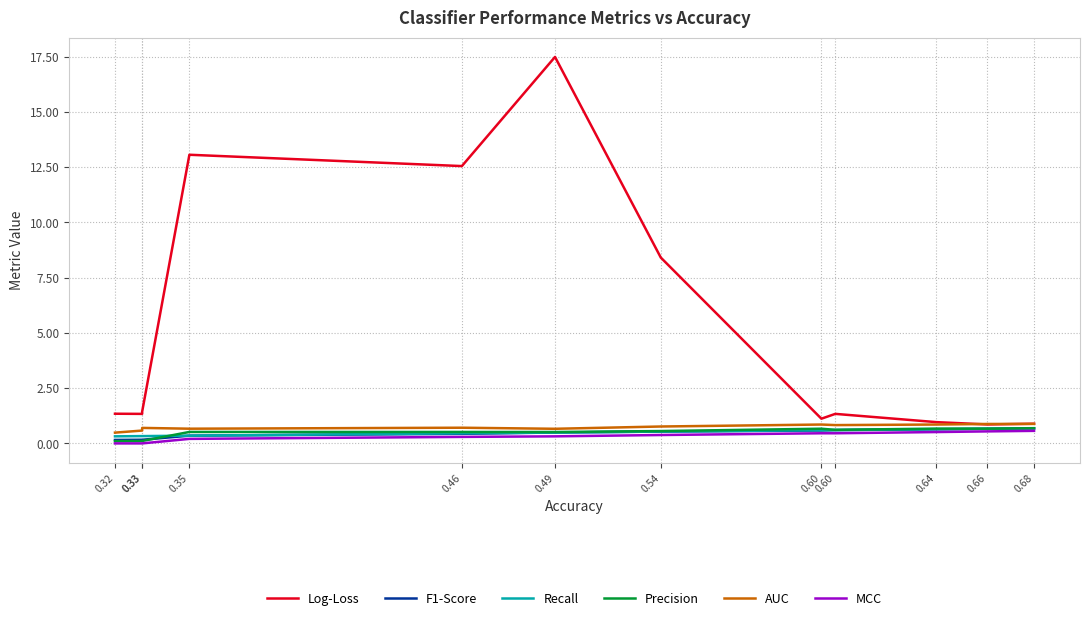

What is the difference between the maximum and minimum values in the MCC series?

0.6